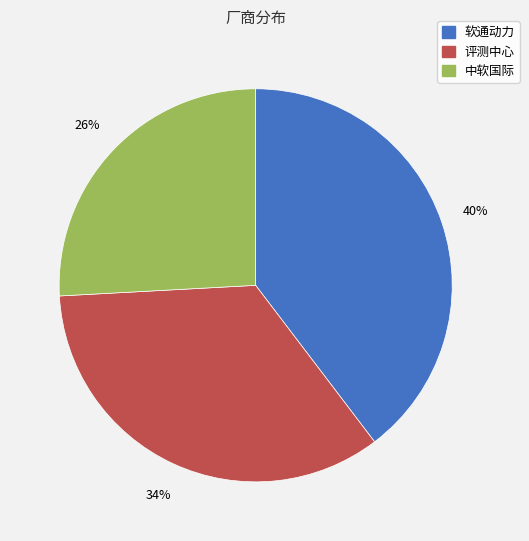

To the nearest percent, what is the combined percentage of 软通动力 and 中软国际?

66%